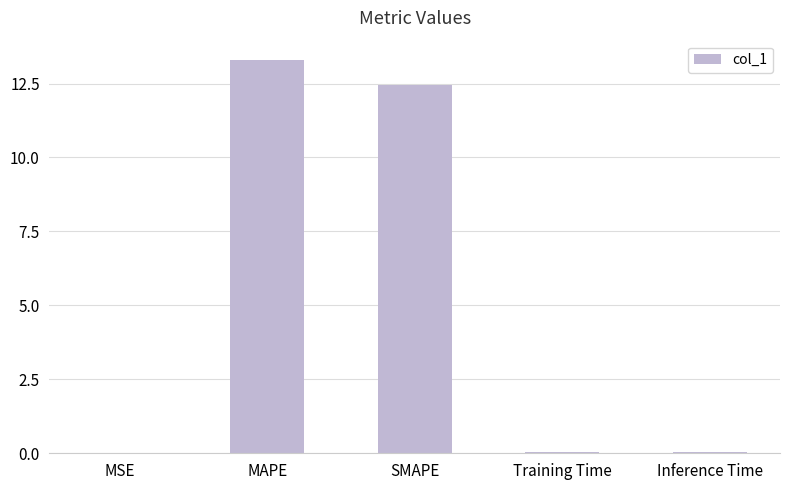

What is the maximum value shown in the chart?

13.3